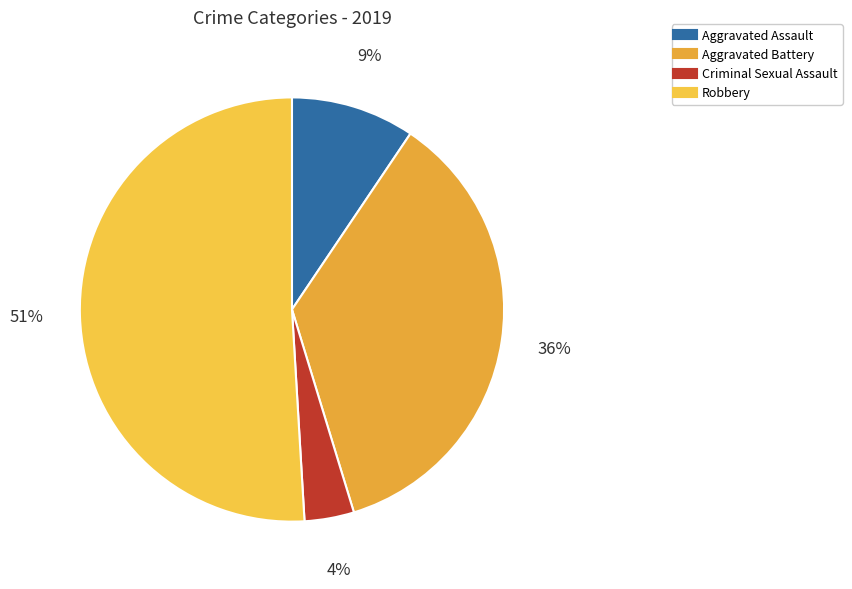

Which category has the biggest portion of the pie?

Robbery